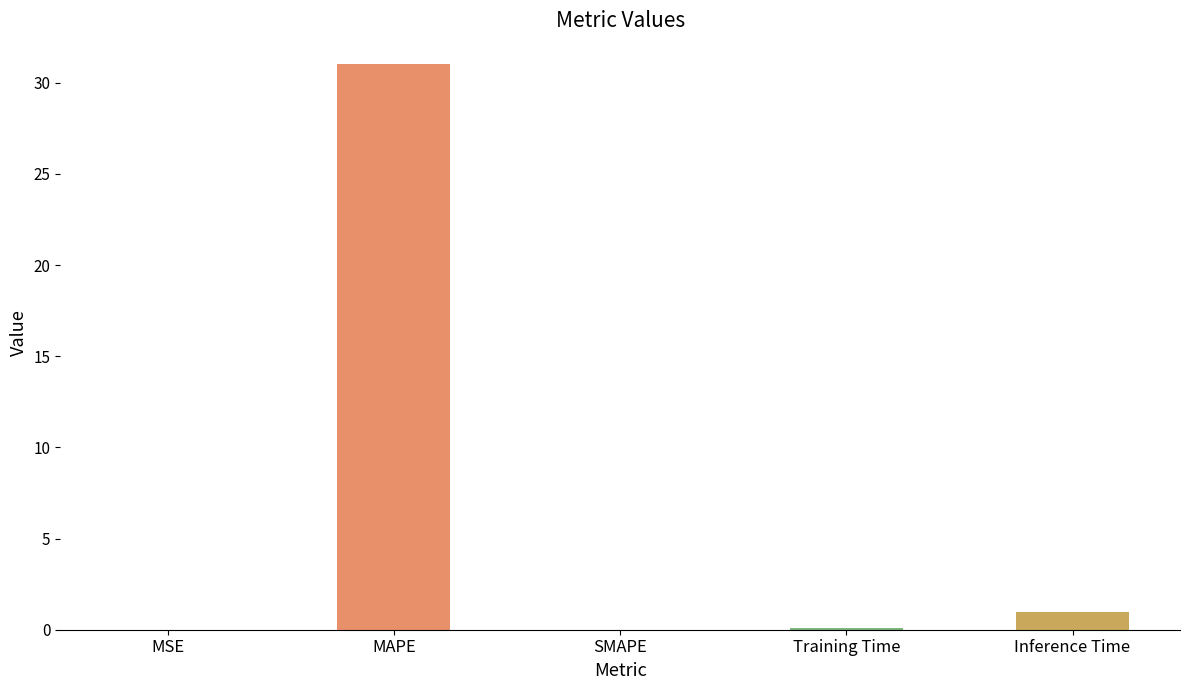

Is it true that the value at MAPE is 42.5?

False